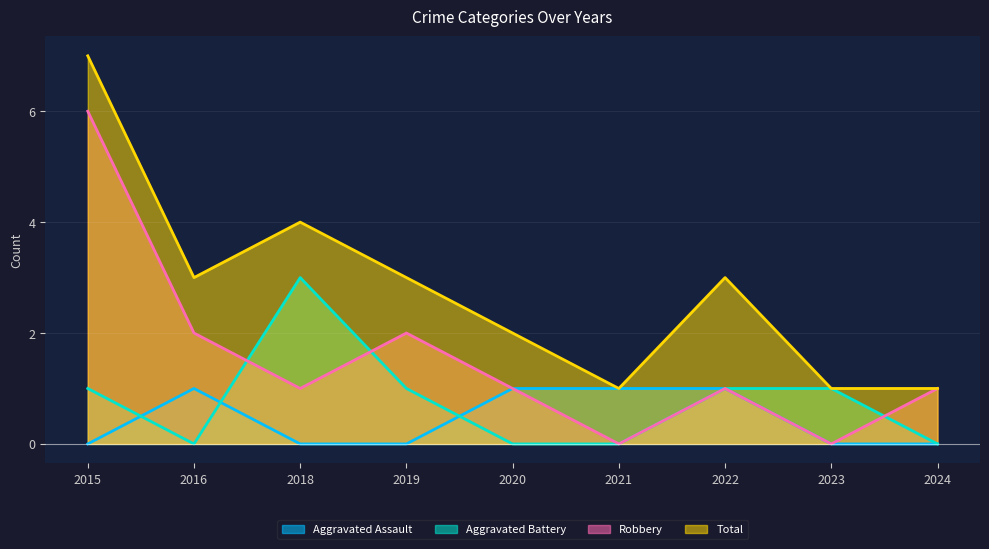

The Aggravated Assault series shows 1 at 2022. True or false?

True